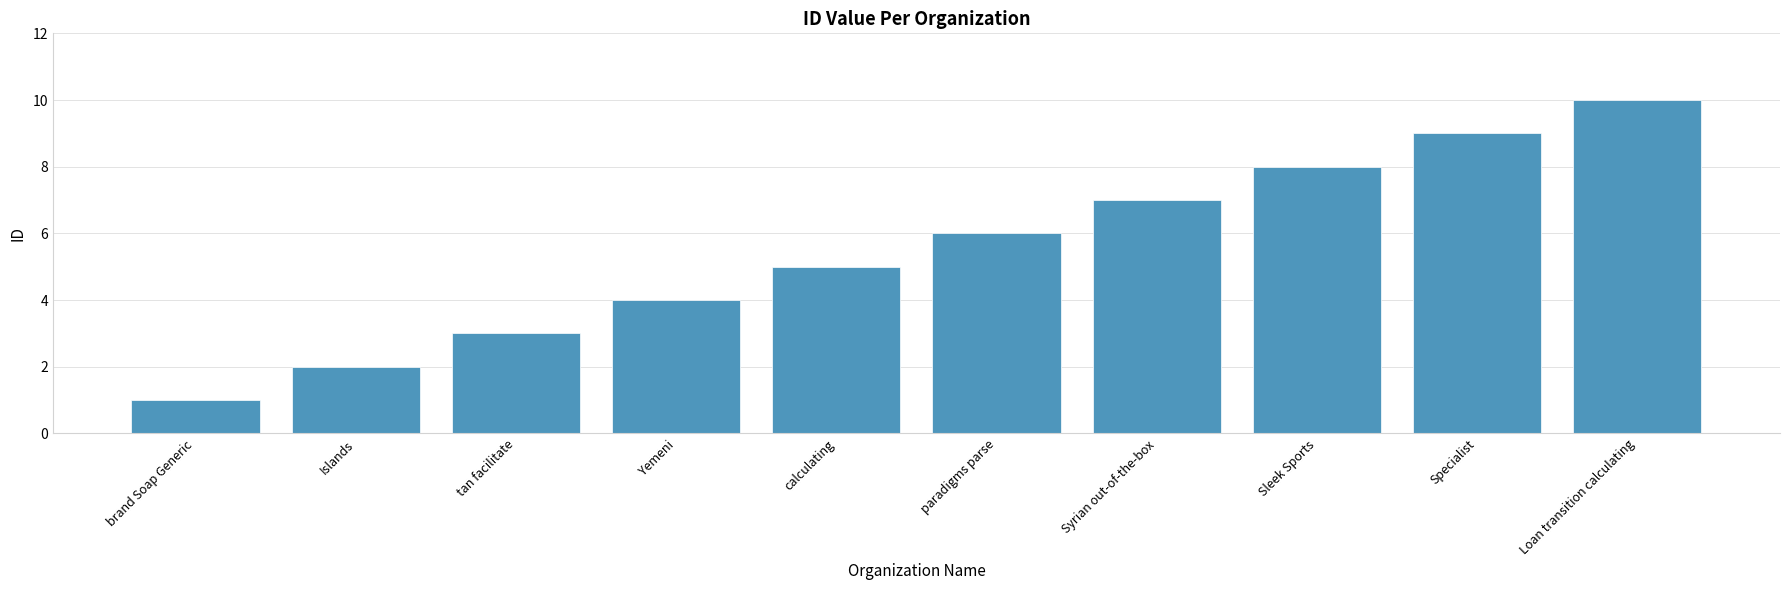

List the labels in order of value, smallest first.

brand Soap Generic, Islands, tan facilitate, Yemeni, calculating, paradigms parse, Syrian out-of-the-box, Sleek Sports, Specialist, Loan transition calculating